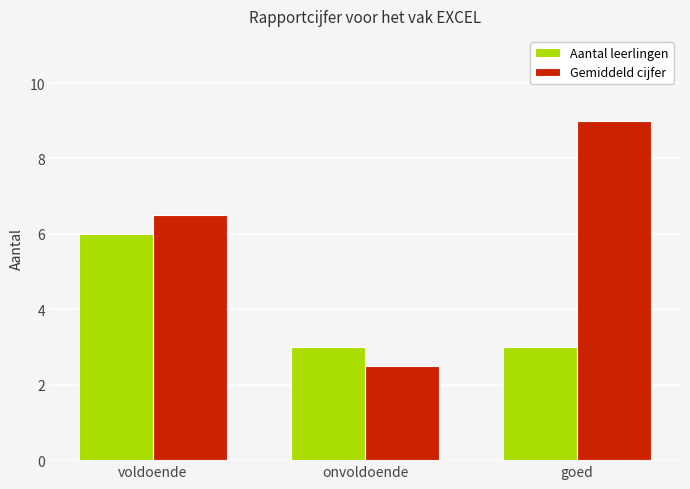

Reading left to right, extract all data points from this chart.

Aantal leerlingen: voldoende=6.0	onvoldoende=3.0	goed=3.0
Gemiddeld cijfer: voldoende=6.5	onvoldoende=2.5	goed=9.0